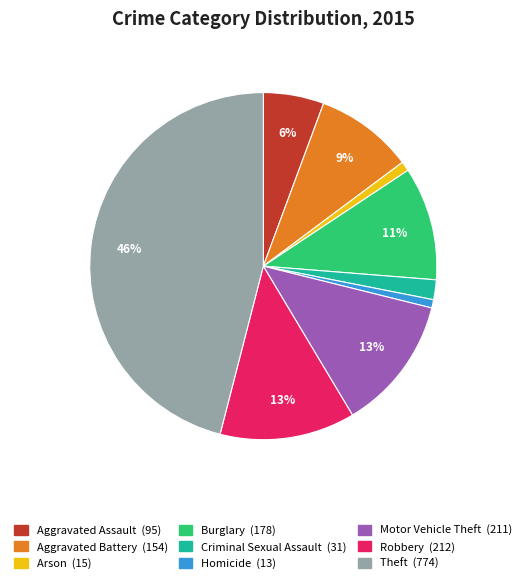

True or false: Arson accounts for 11% of the total.

False